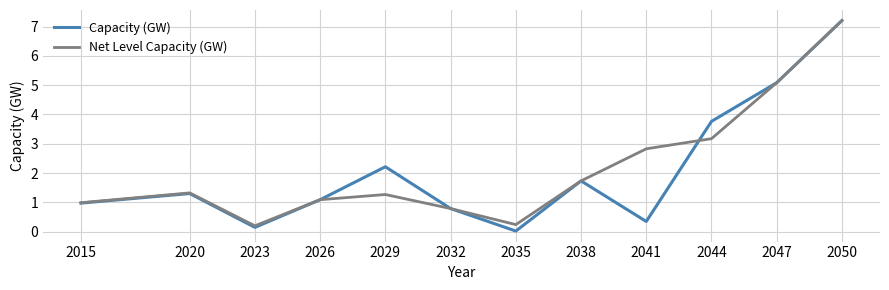

What is the difference between the maximum and minimum values in the Capacity (GW) series?

7.2